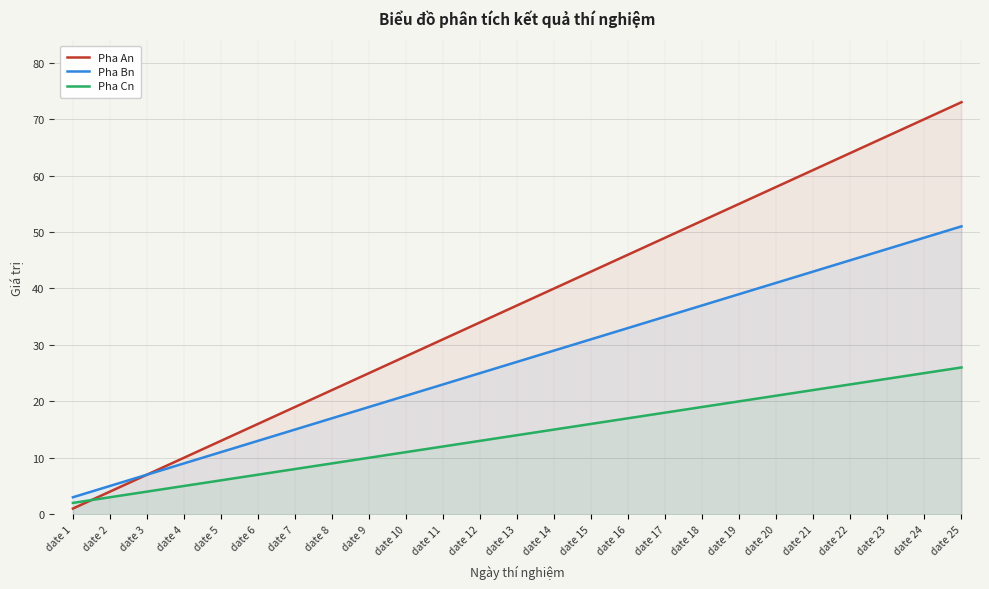

Reading left to right, what are all the values shown in this chart?

Pha An: 1	4	7	10	13	16	19	22	25	28	31	34	37	40	43	46	49	52	55	58	61	64	67	70	73
Pha Bn: 3	5	7	9	11	13	15	17	19	21	23	25	27	29	31	33	35	37	39	41	43	45	47	49	51
Pha Cn: 2	3	4	5	6	7	8	9	10	11	12	13	14	15	16	17	18	19	20	21	22	23	24	25	26